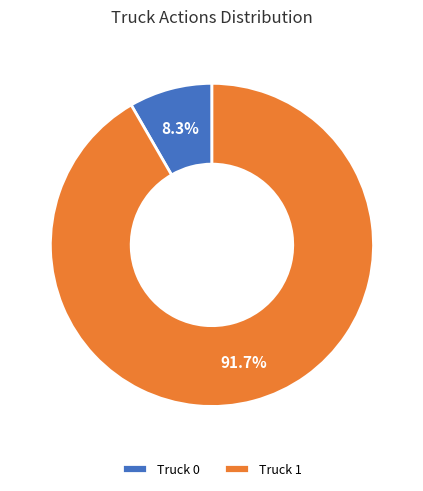

Which category has the smallest portion of the pie?

Truck 0